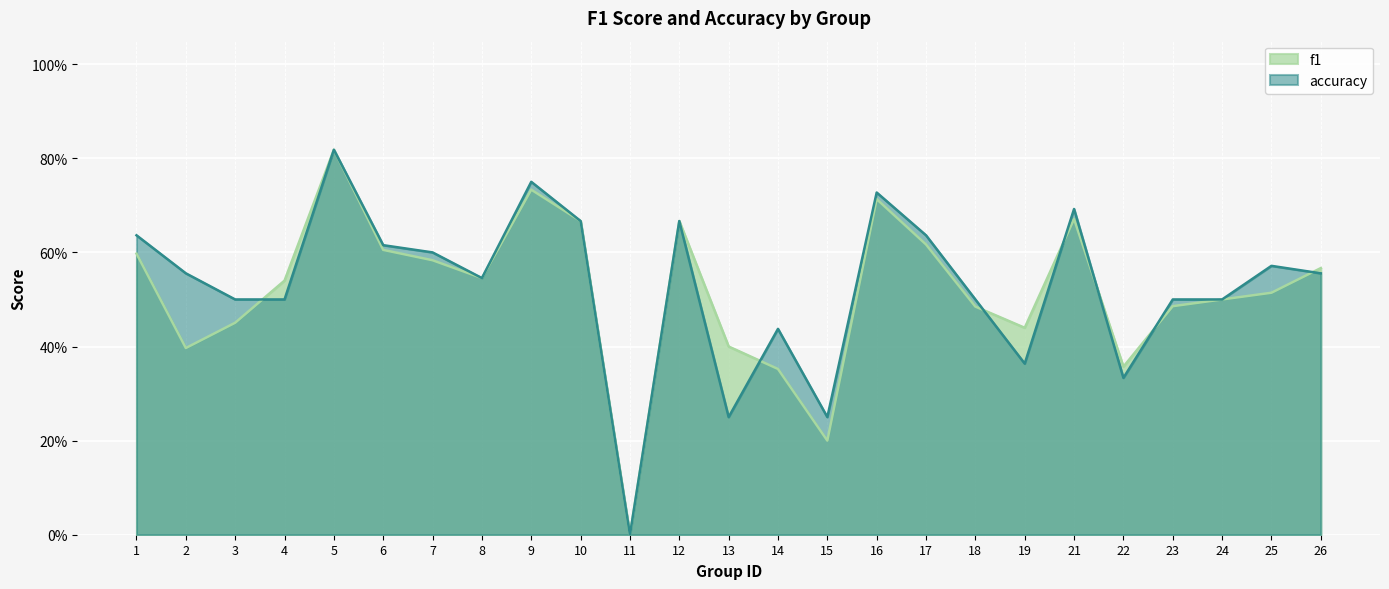

Is the value of accuracy at 22 greater than the value of f1 at 1?

No